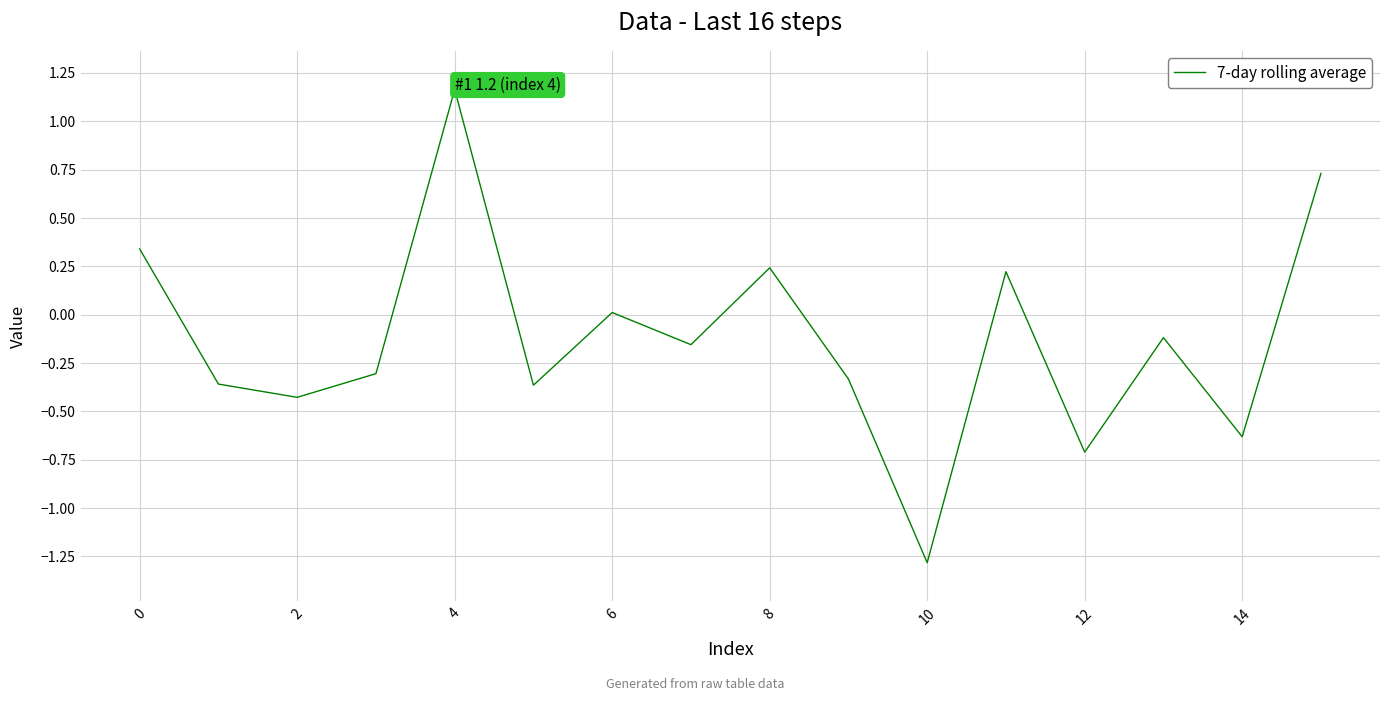

How many interior local peaks (higher than both neighbors) does the data have?

5